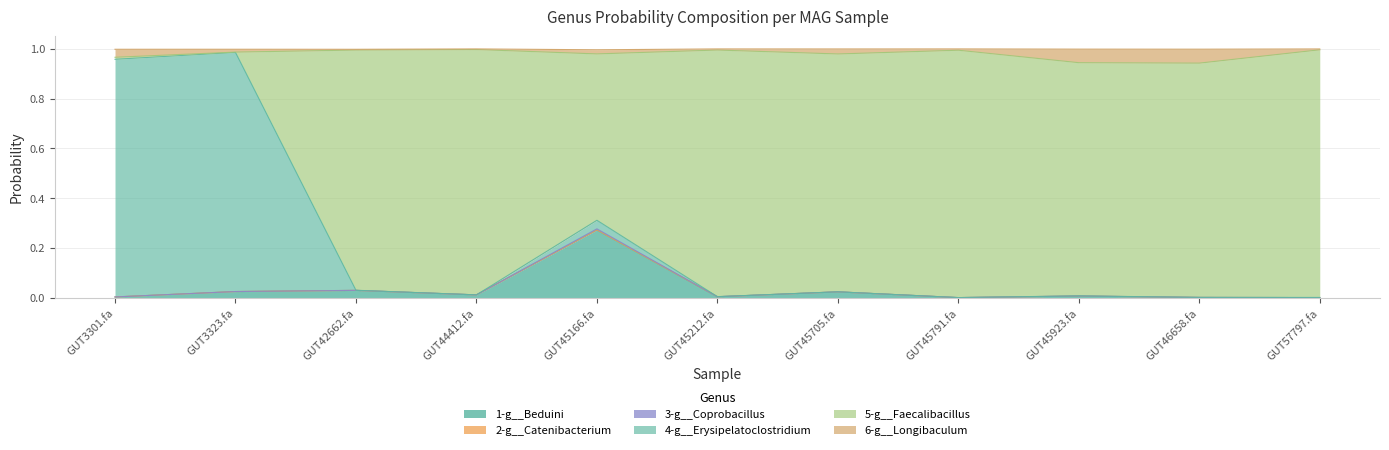

Which category has the highest value in the 1-g__Beduini series?

GUT45166.fa